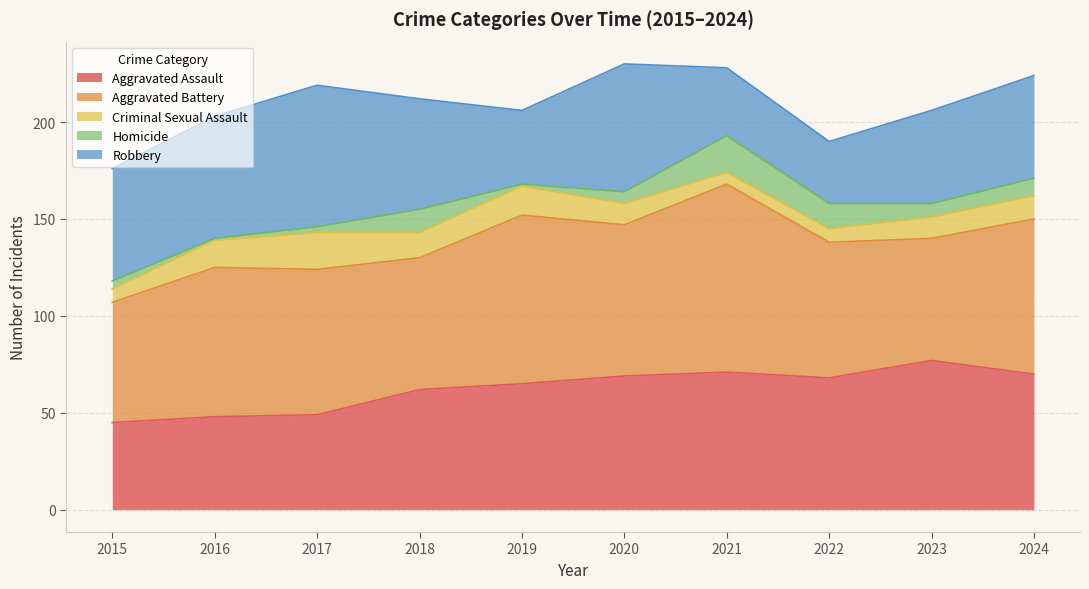

What is the difference between the highest and lowest values at 2016?

76